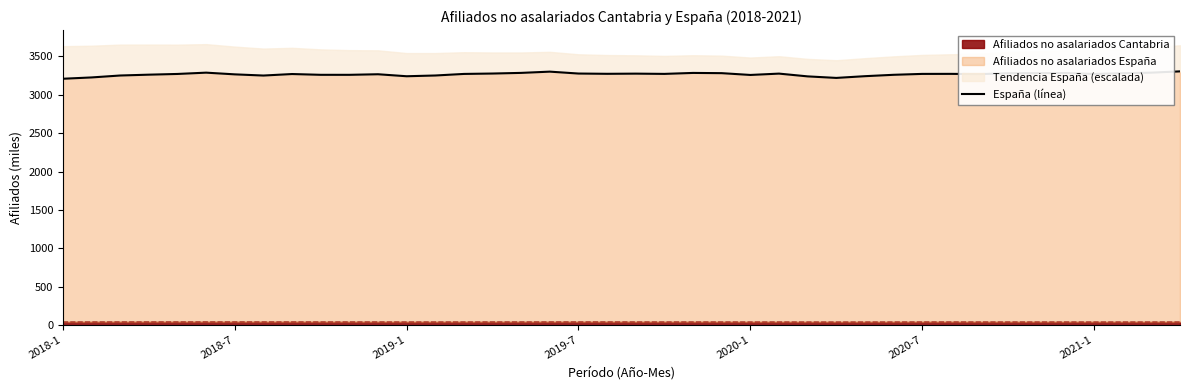

What is the sum of the values at 30 and 35?

6555.3